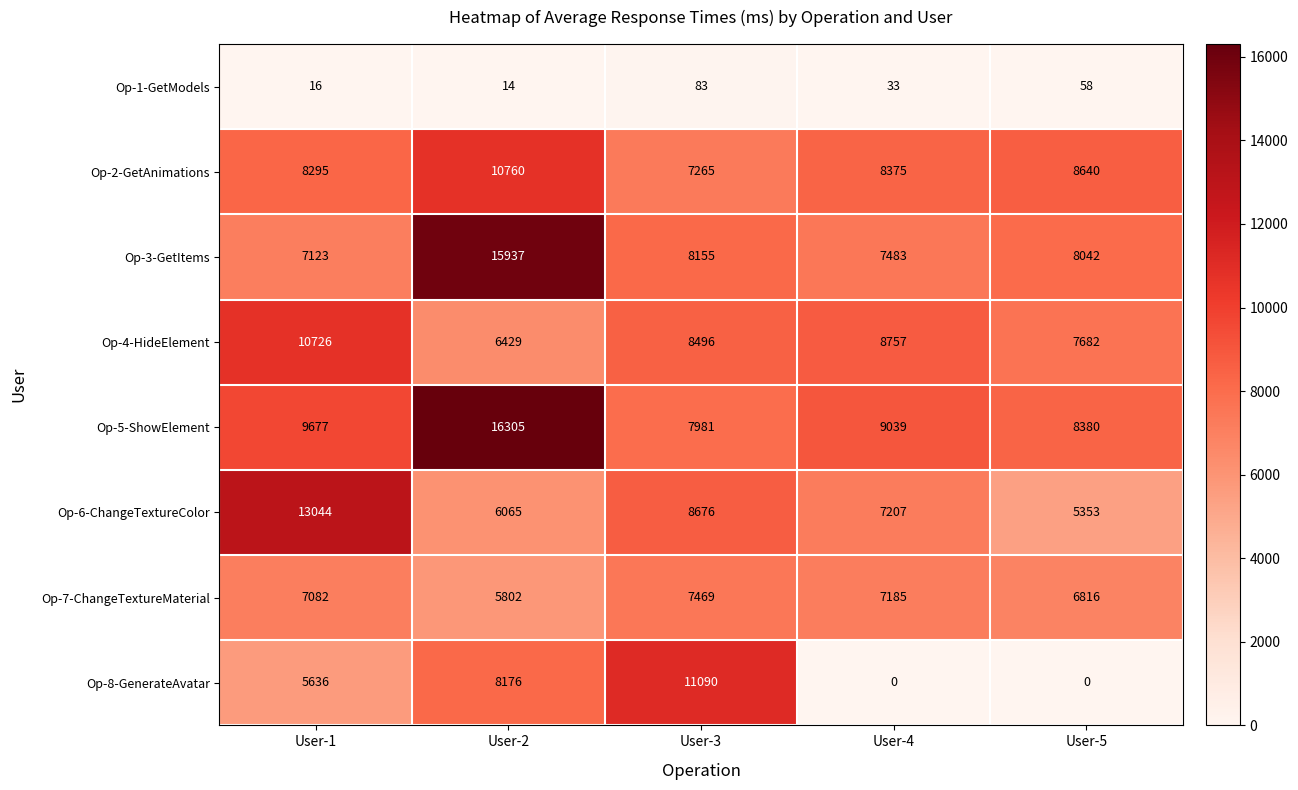

At User-2, list the series in order from largest to smallest.

Op-5-ShowElement, Op-3-GetItems, Op-2-GetAnimations, Op-8-GenerateAvatar, Op-4-HideElement, Op-6-ChangeTextureColor, Op-7-ChangeTextureMaterial, Op-1-GetModels